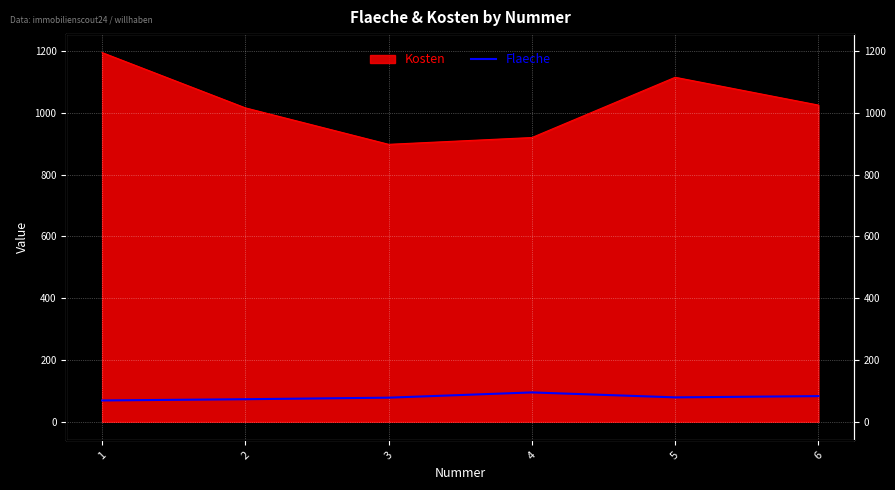

The chart shows a value of 115 at 5. True or false?

False